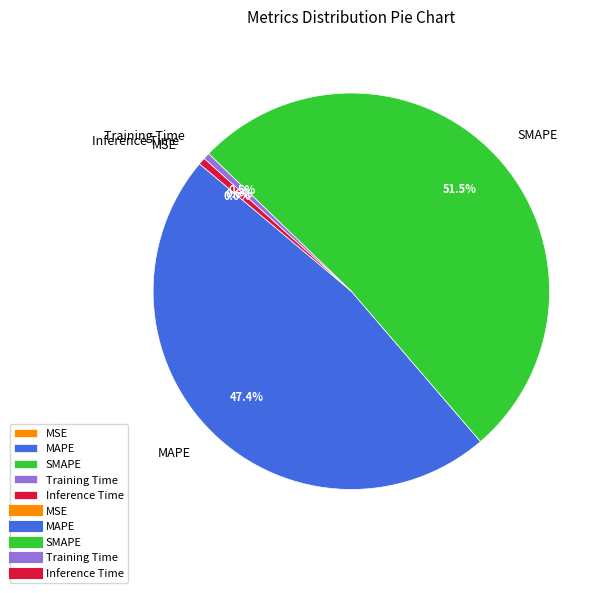

The MAPE slice represents 36% of the pie. True or false?

False